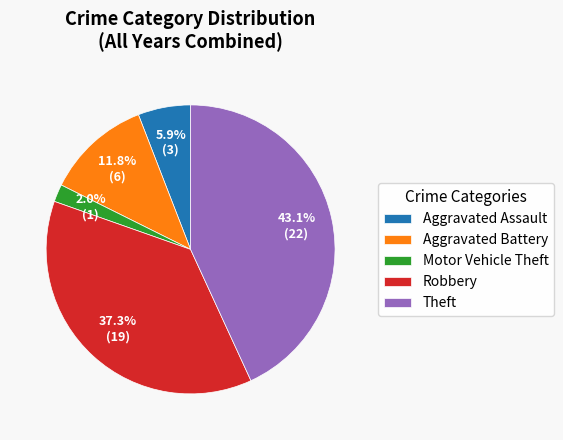

Is there any slice that represents more than half of the pie?

No